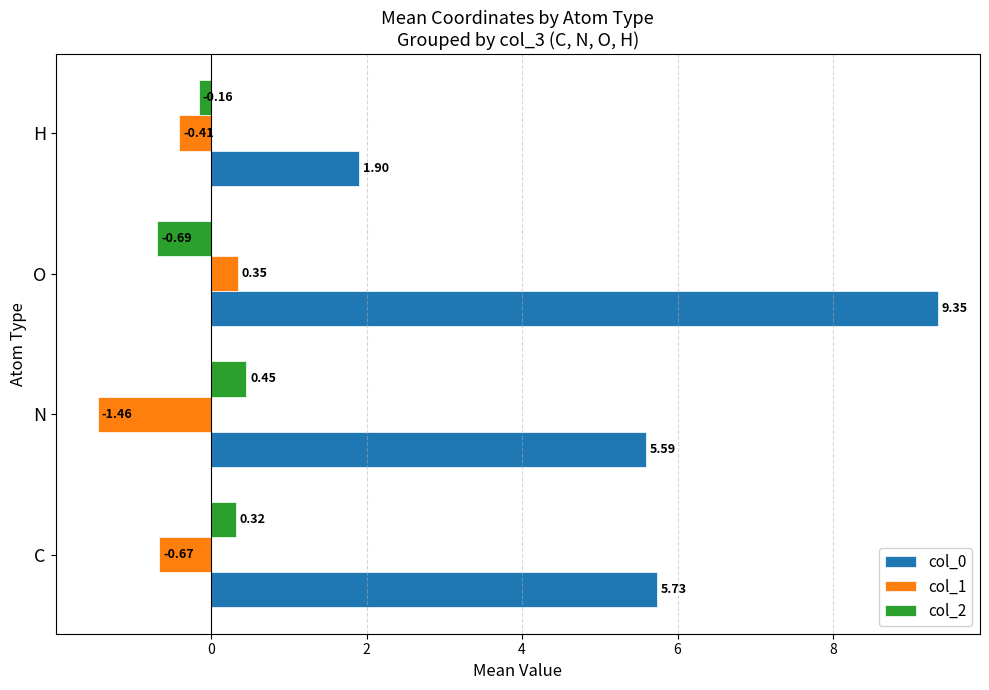

What is the average value of the col_0 series?

5.6